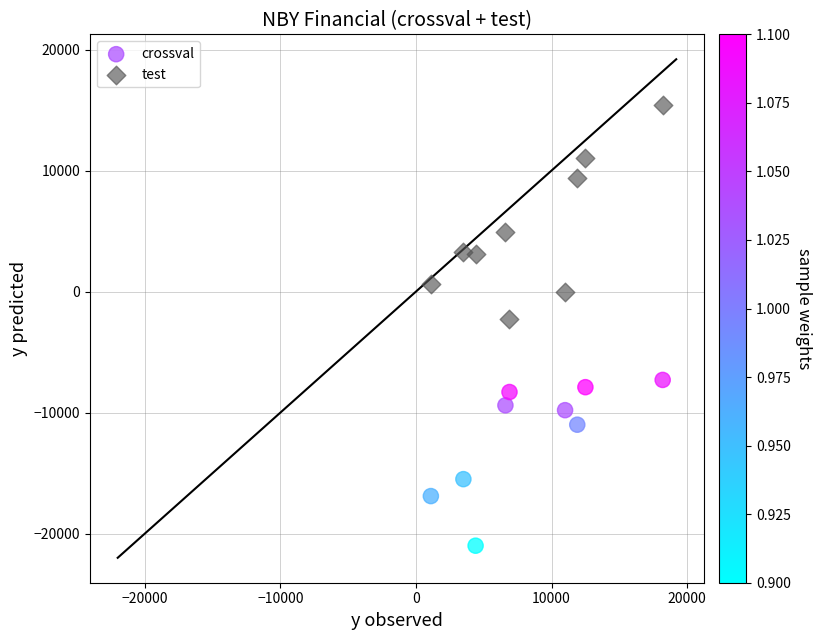

Which series has the widest spread of Y values?

test